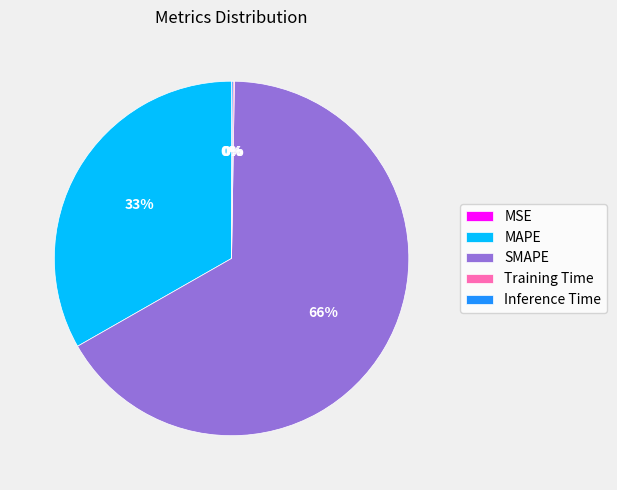

Which category accounts for the majority?

SMAPE